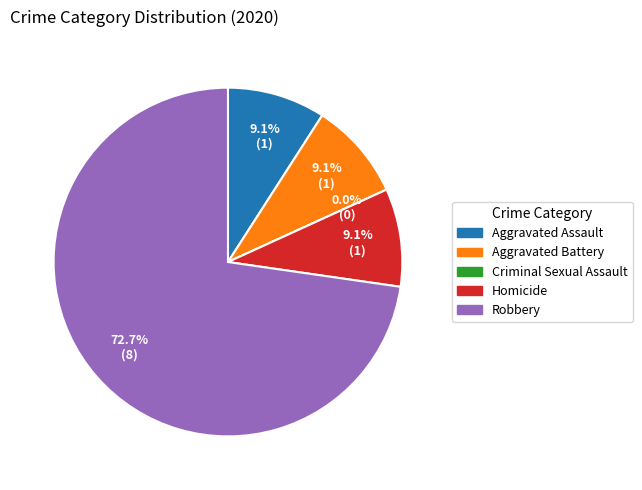

To the nearest percent, what portion does Homicide represent?

9%